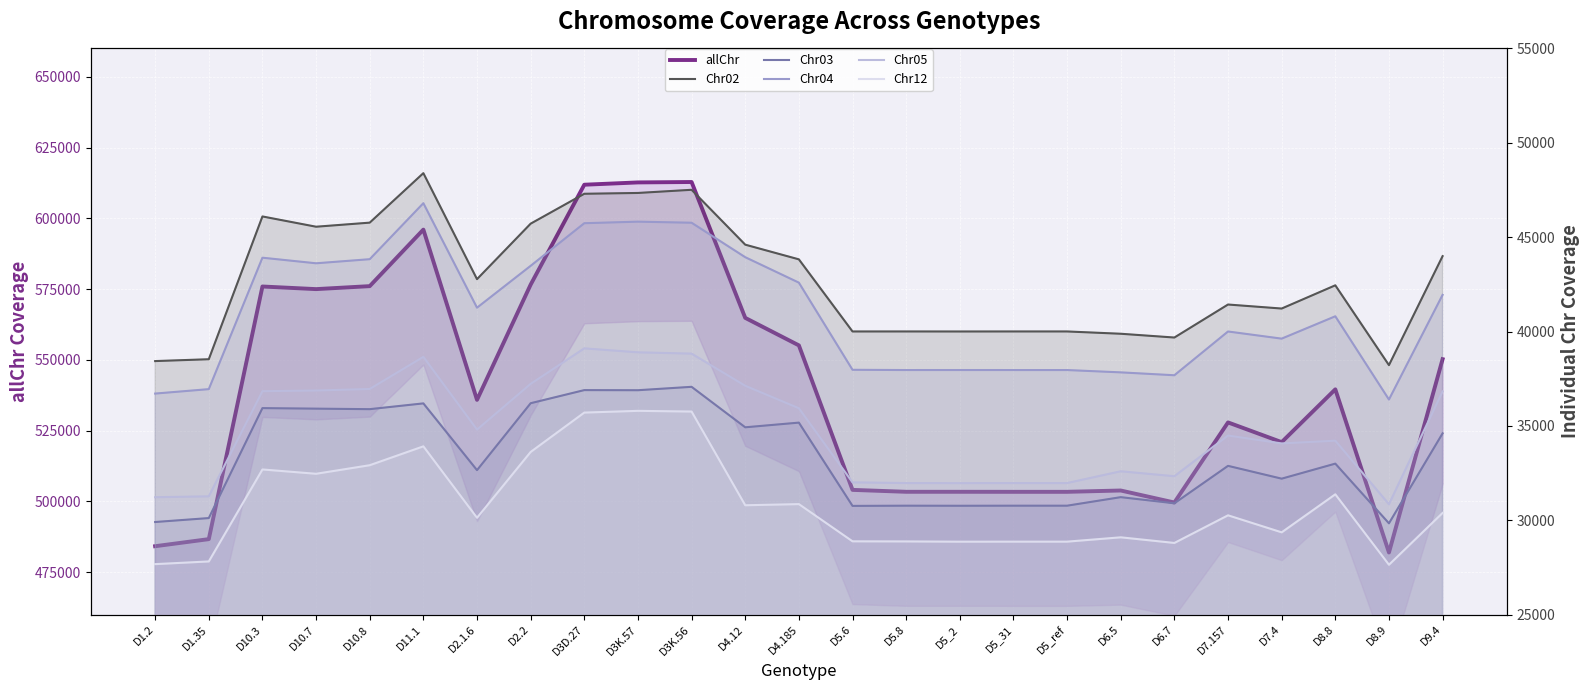

True or false: Chr02 and allChr intersect in this chart.

False